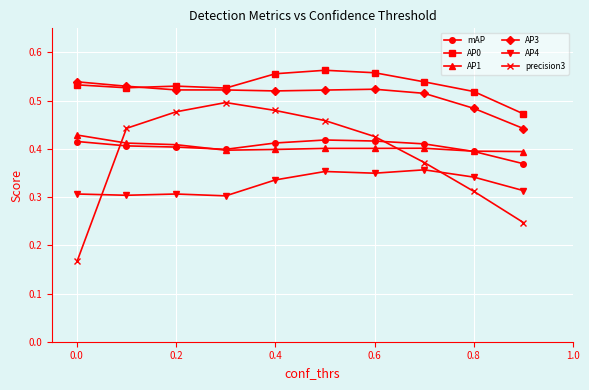

True or false: AP1 and AP3 intersect in this chart.

False